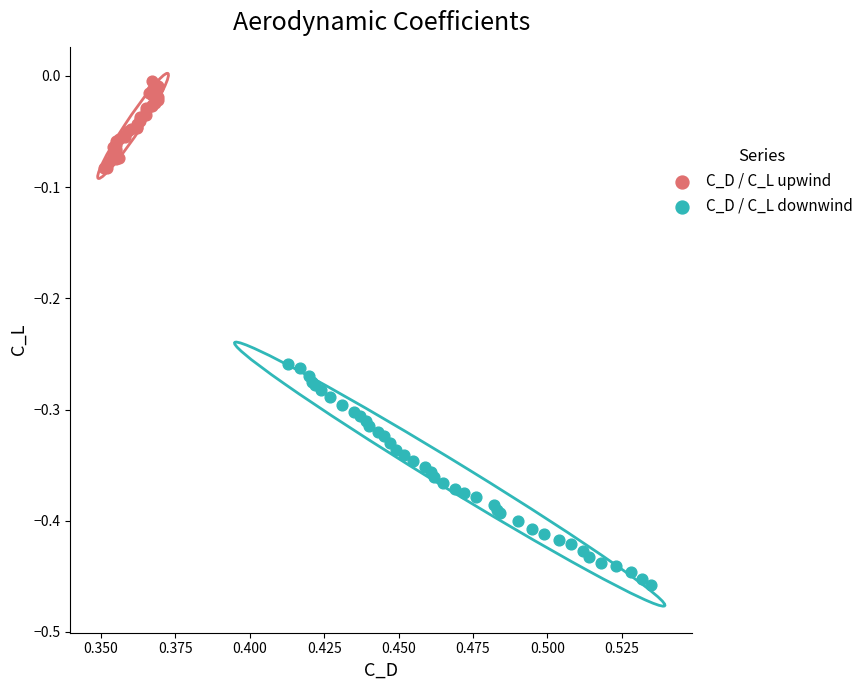

Which series contains the highest Y value?

C_D / C_L upwind